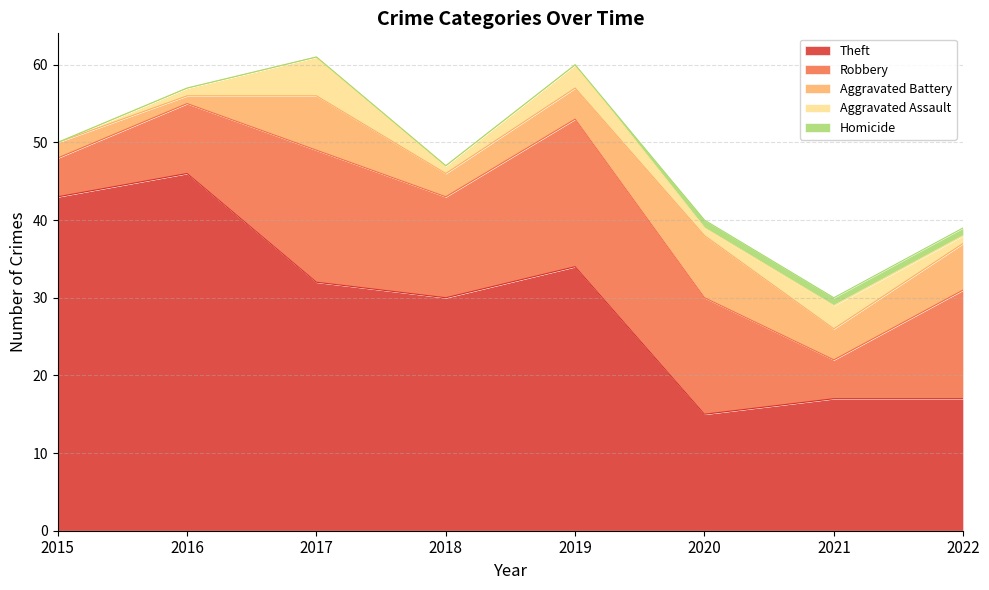

What is the difference between the maximum and second lowest values in the Homicide series?

1